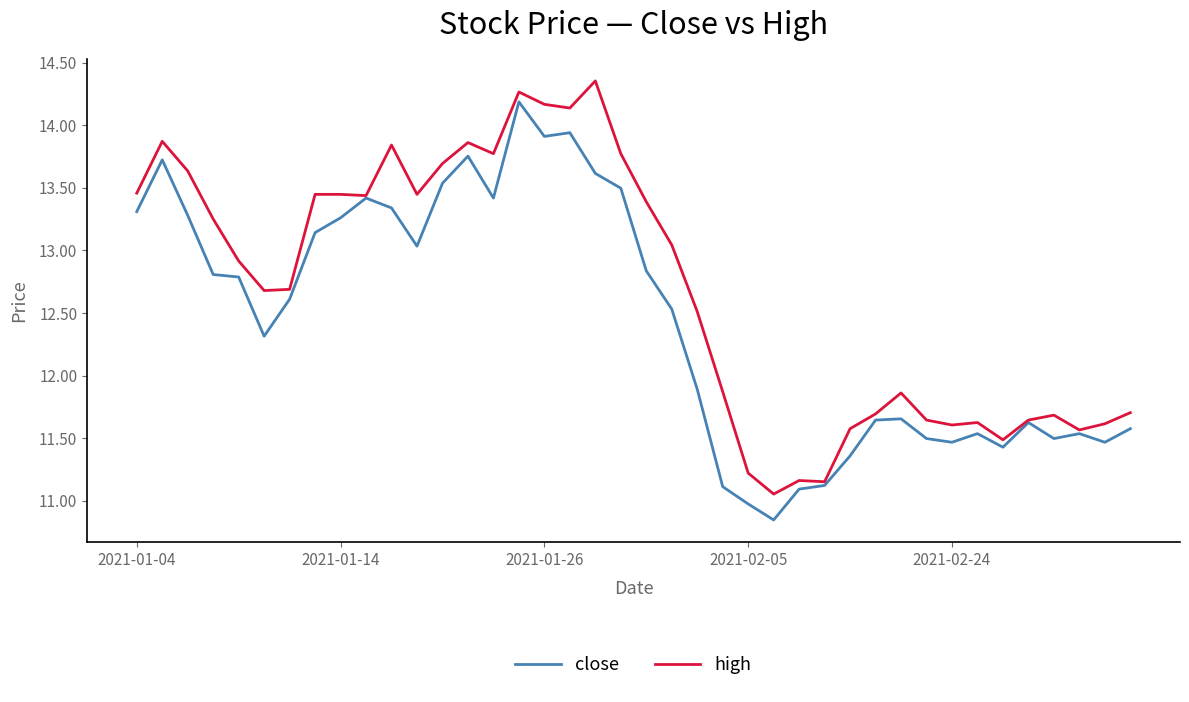

Rank the series by their maximum value, from highest to lowest.

high, close